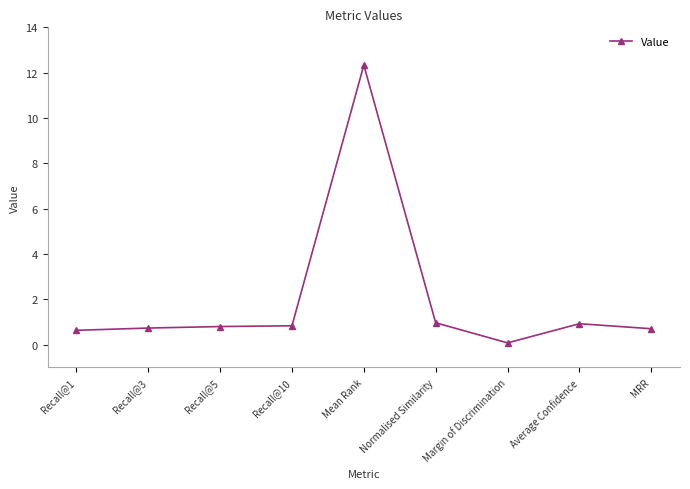

What is the sum of all values?

18.0